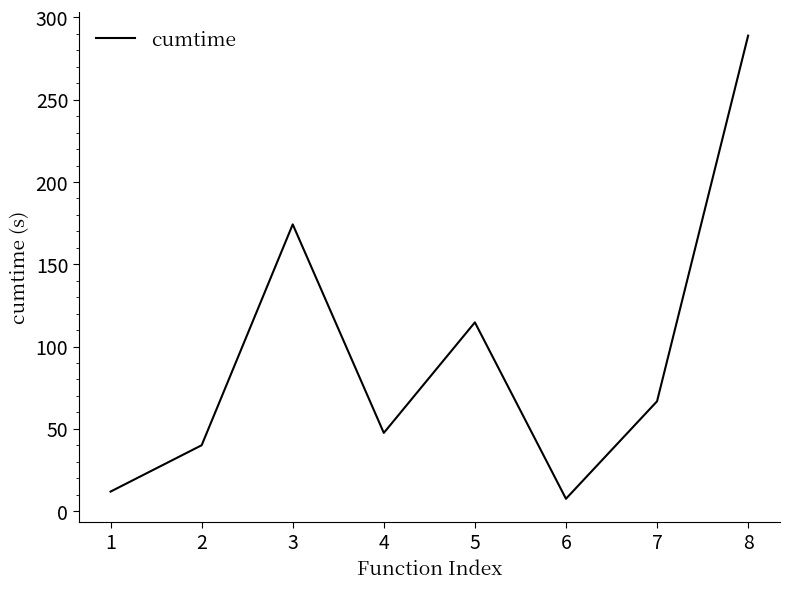

What is the difference between the maximum and minimum values?

281.5